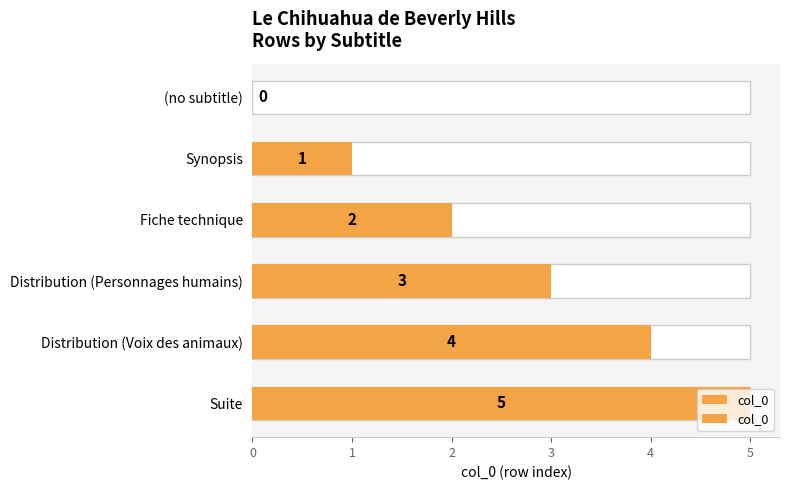

What is the change in value from Distribution (Personnages humains) to Suite?

+2